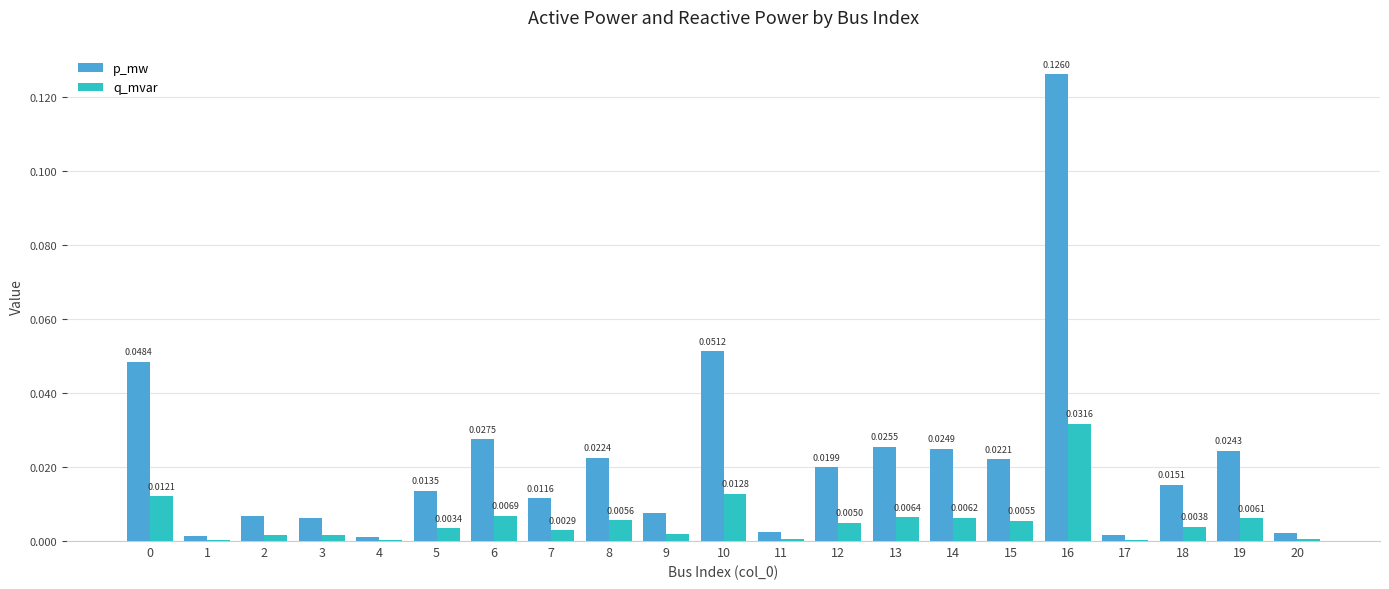

What are all the series names shown in the legend?

p_mw, q_mvar